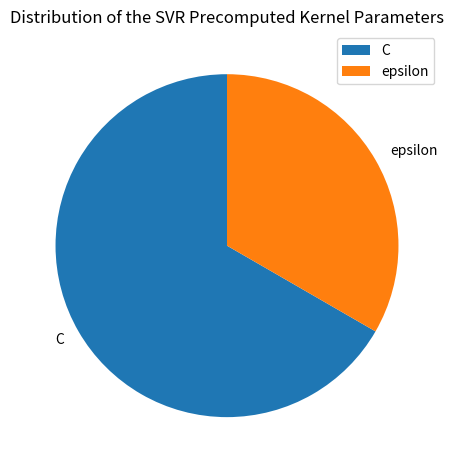

Which slice represents more than half of the pie?

C